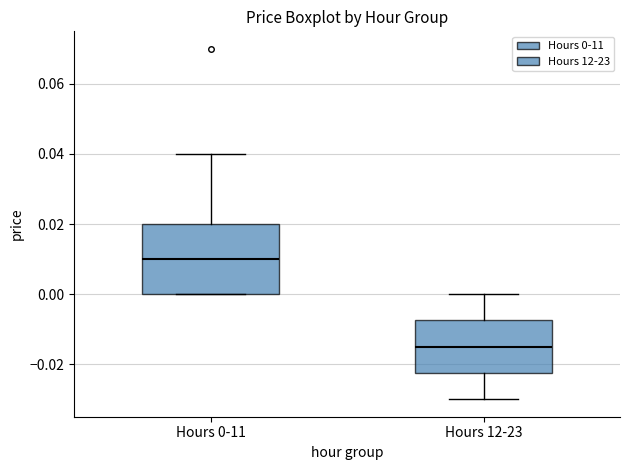

Reading left to right, read every box against the y-axis: the position of its median line, the range the box covers, and the ends of its whiskers. The values are not printed on the chart, so give them approximately, as read against the axis.

Hours 0-11: median 0.010, box 0.000 to 0.020, whiskers 0.000 to 0.040
Hours 12-23: median -0.014, box -0.022 to -0.008, whiskers -0.030 to 0.000